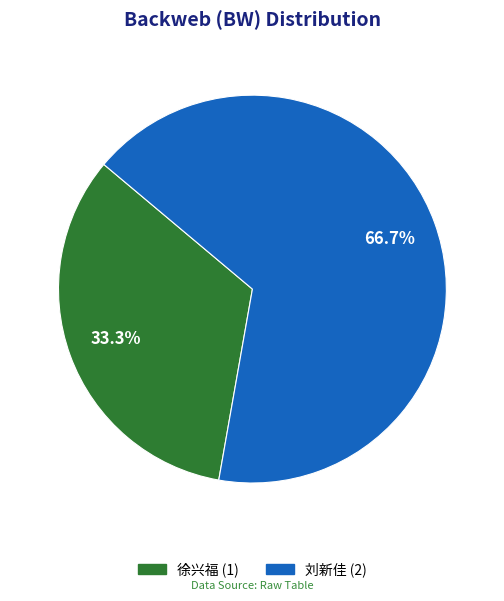

Does 徐兴福 account for over 50% of the chart?

No